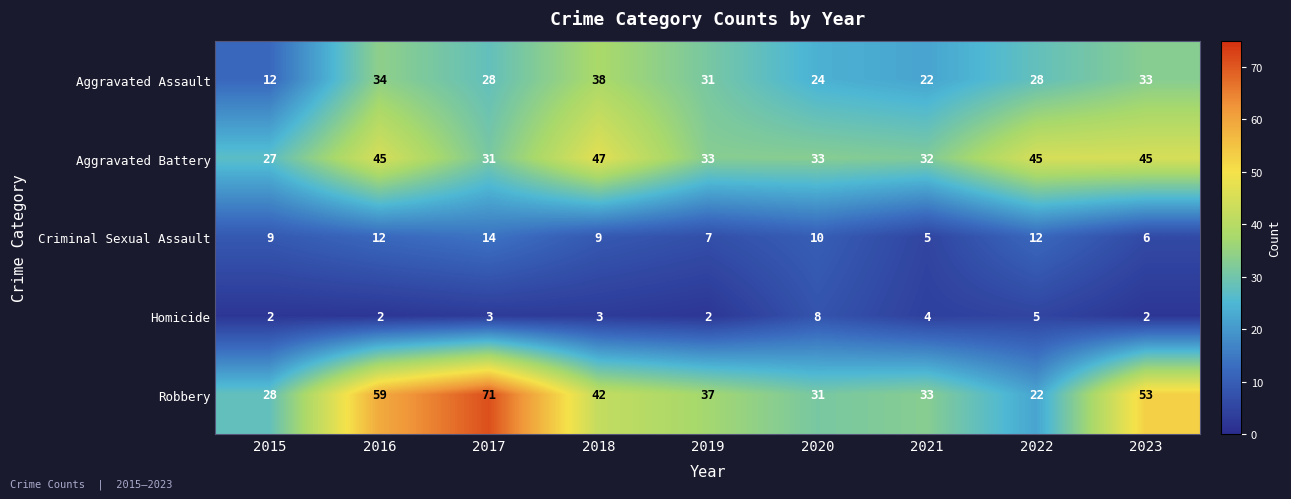

The Homicide series shows 2 at 2019. True or false?

True